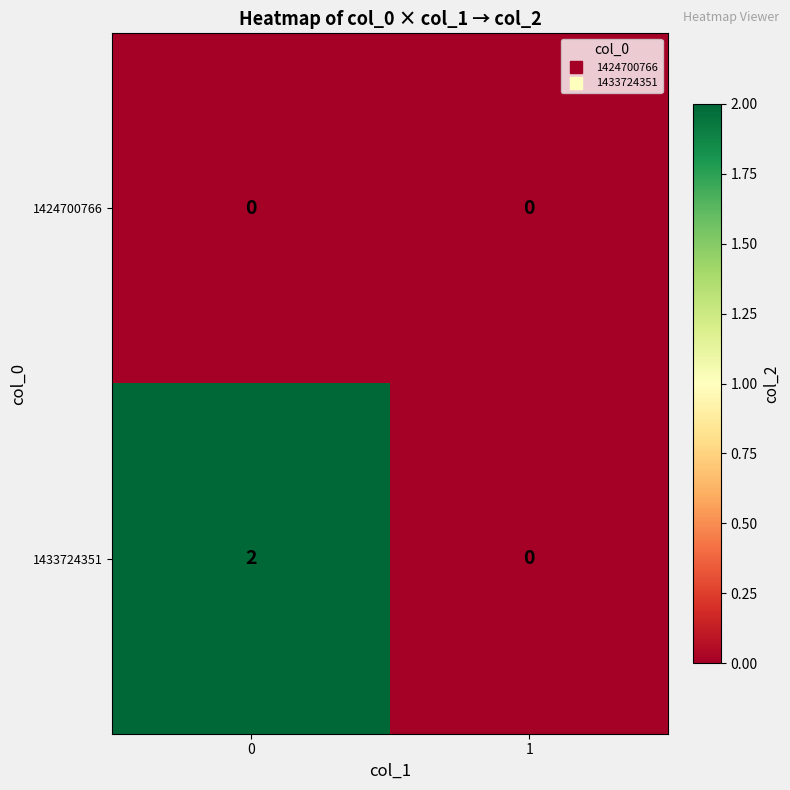

Rank the series by their maximum value, from lowest to highest.

1424700766, 1433724351